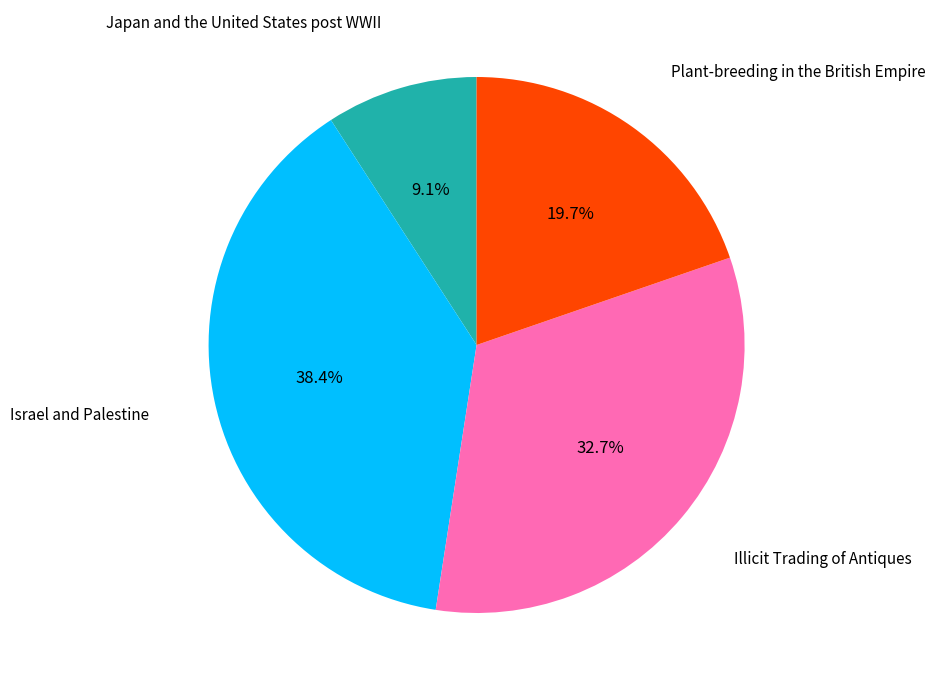

Does any single category account for the majority?

No